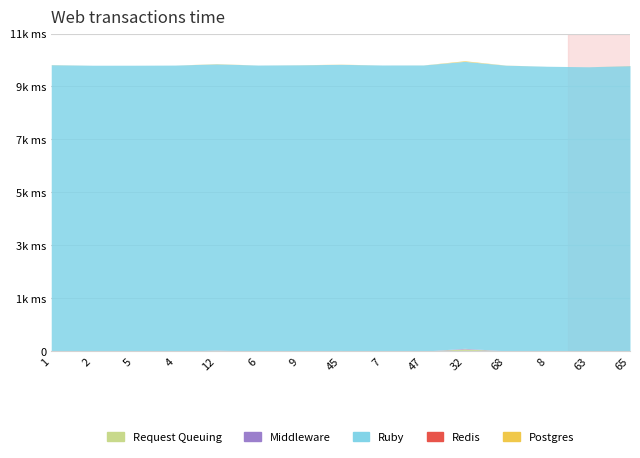

Is the value of Middleware at 12 greater than the value of Redis at 4?

Yes